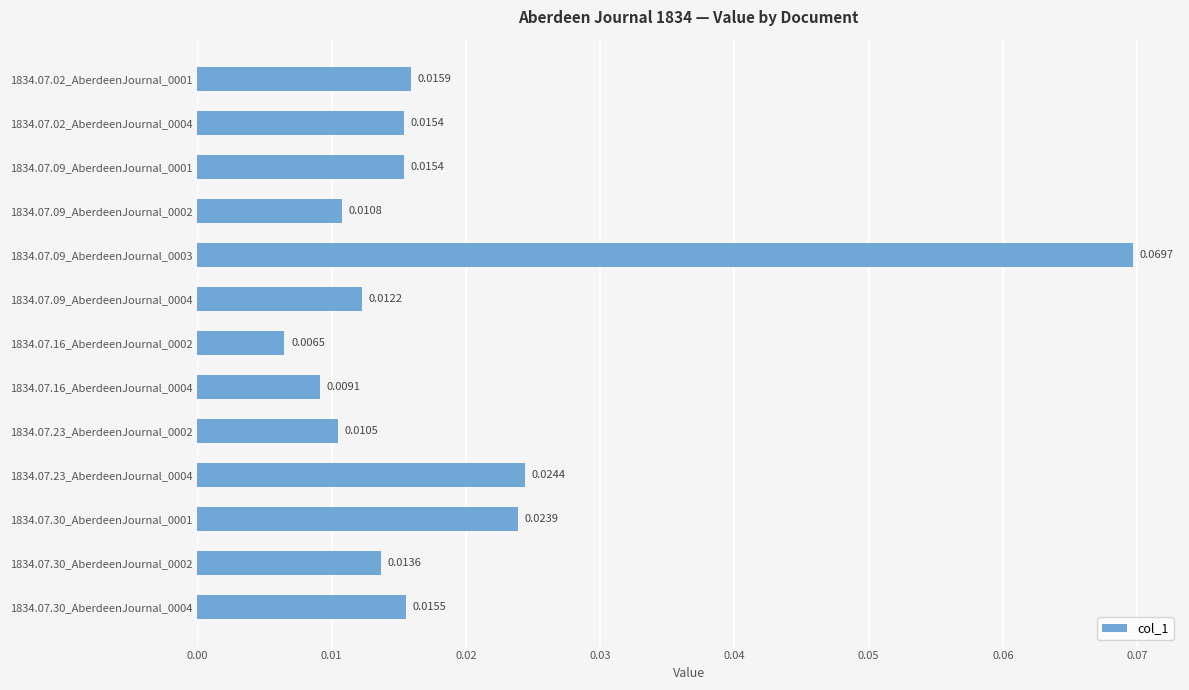

Which category has the highest value across all series?

1834.07.09_AberdeenJournal_0003